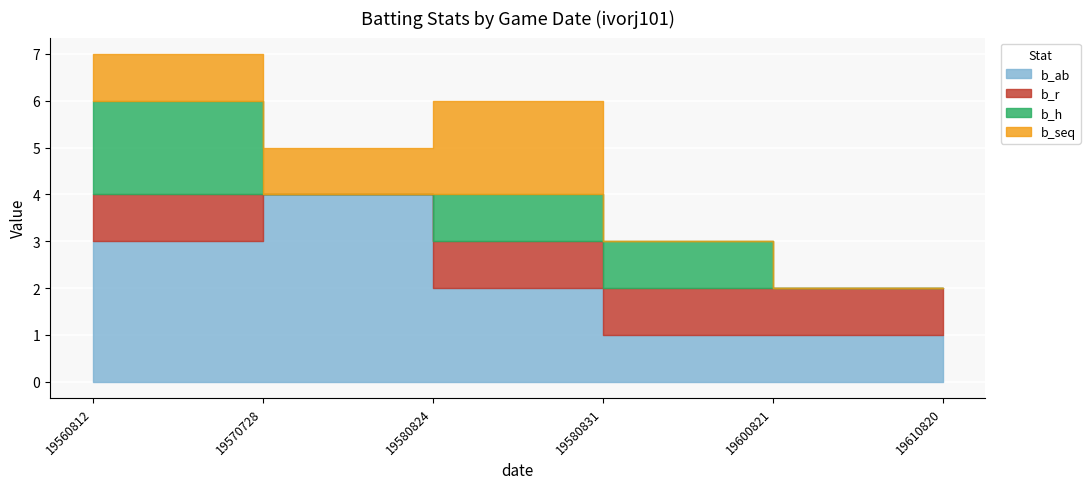

True or false: b_r has more than 0 points higher than both neighbors.

False